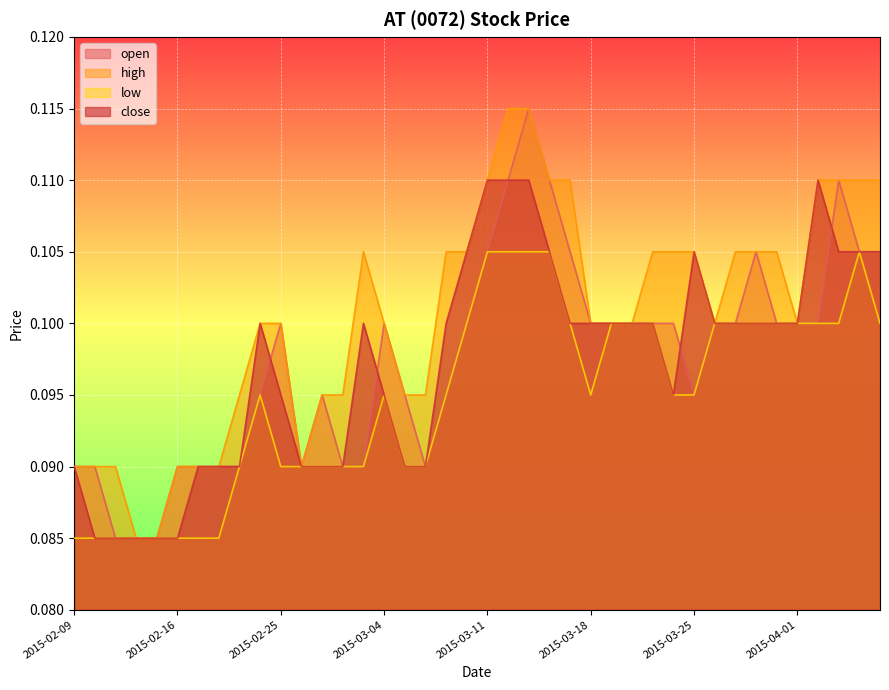

How many interior local peaks does the open series have?

6